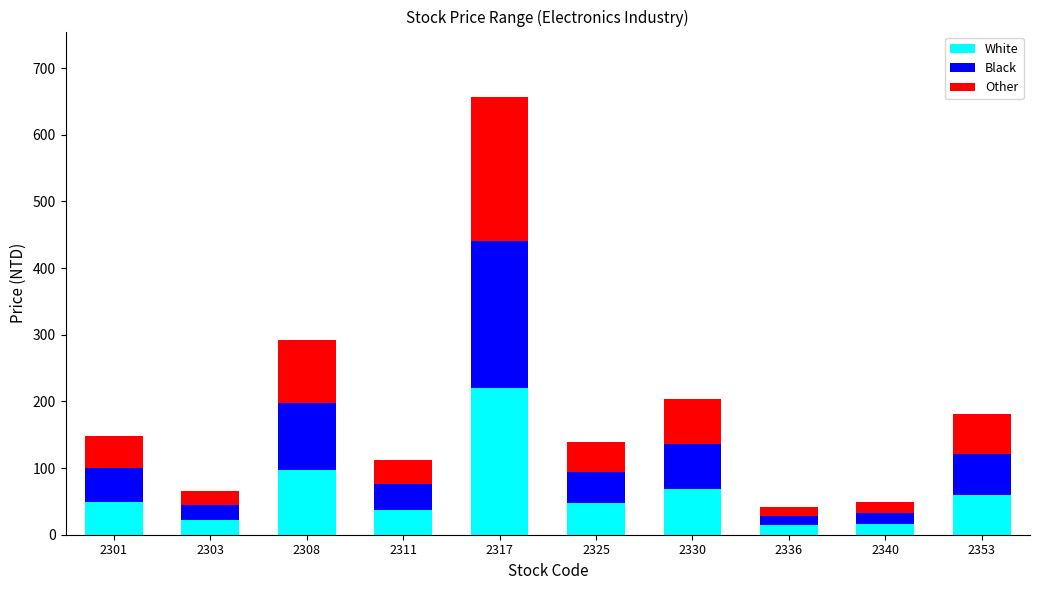

At which category is the sum across all series the highest?

2317